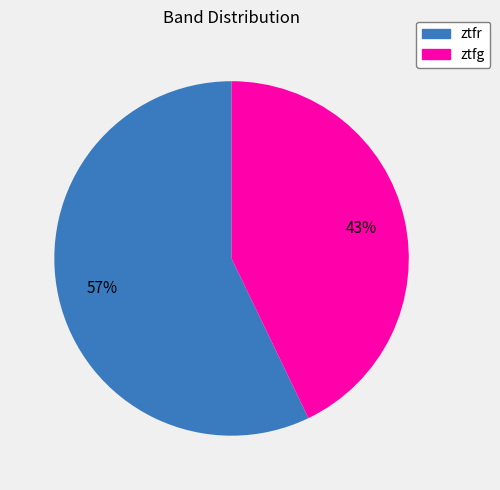

Rank the categories by value from highest to lowest.

ztfr, ztfg